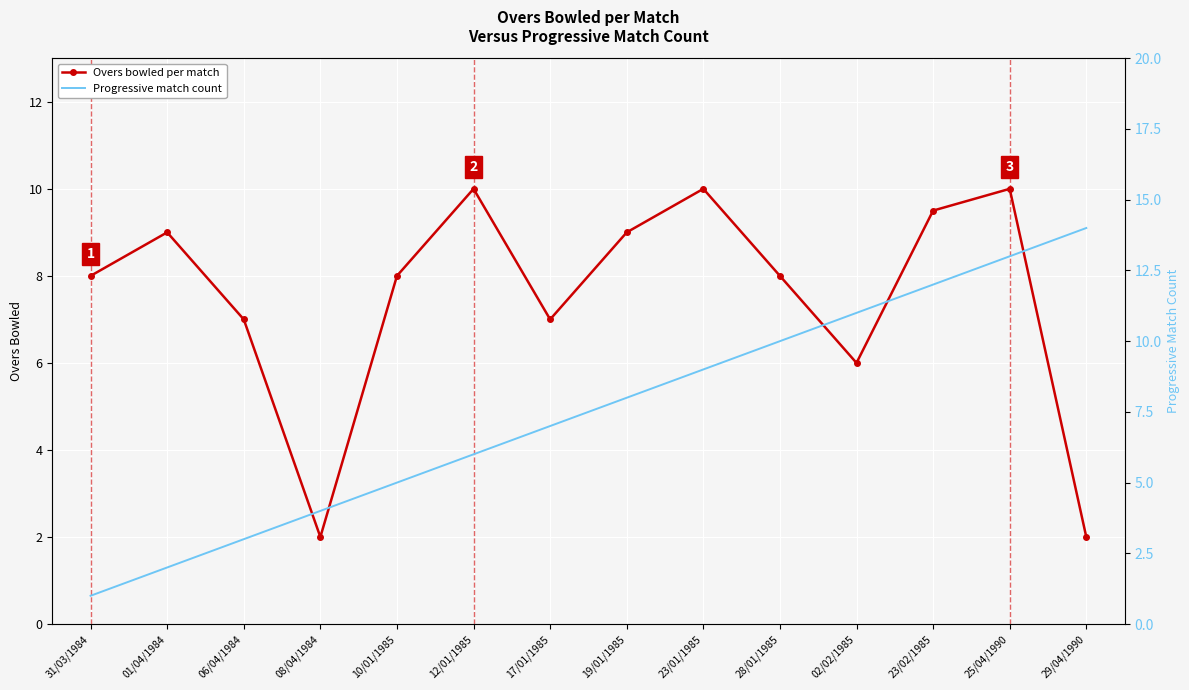

What is the highest value of the Progressive match count series?

14.0